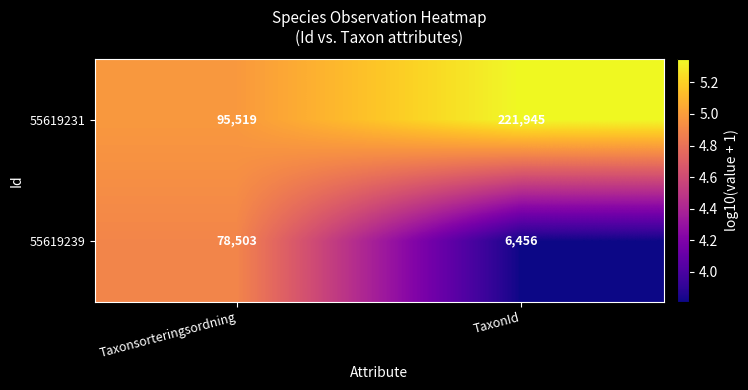

What is the smallest value displayed?

6456